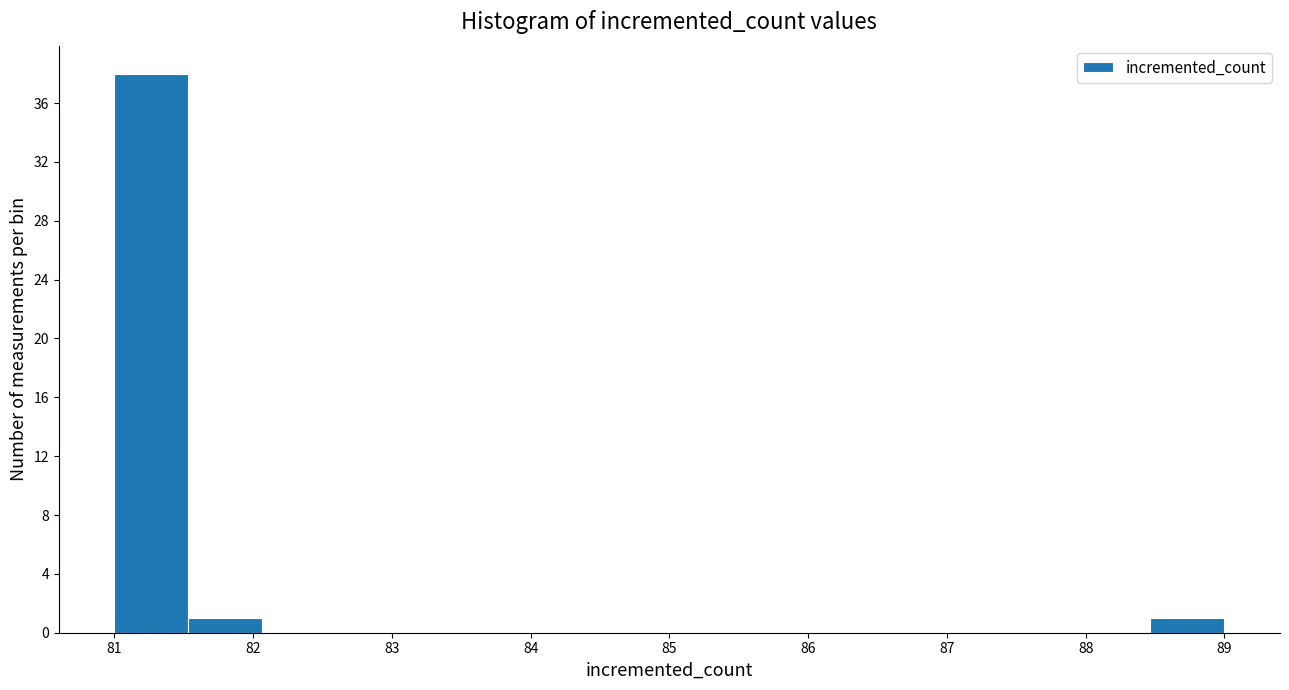

Reading left to right, list every bar in this chart as the range it spans on the x-axis followed by its height. Neither the bar edges nor the heights are printed on the chart, so give them approximately, as read against the axes.

81.0 to 81.5: 38
81.5 to 82.1: 1
82.1 to 82.6: 0
82.6 to 83.1: 0
83.1 to 83.7: 0
83.7 to 84.2: 0
84.2 to 84.7: 0
84.7 to 85.3: 0
85.3 to 85.8: 0
85.8 to 86.3: 0
86.3 to 86.9: 0
86.9 to 87.4: 0
87.4 to 87.9: 0
87.9 to 88.5: 0
88.5 to 89.0: 1